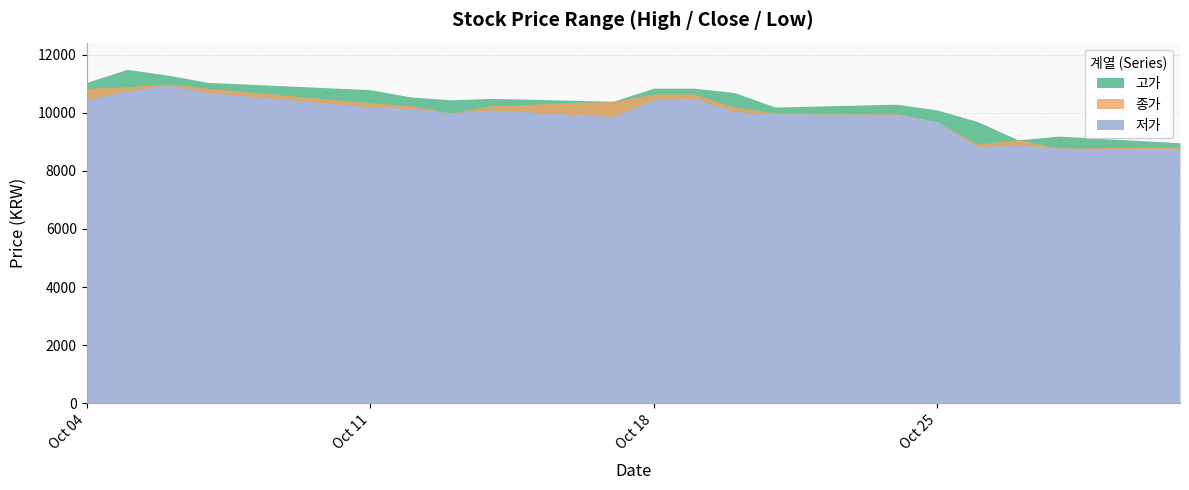

The value of 고가 at 2022-10-20 is 7268. True or false?

False